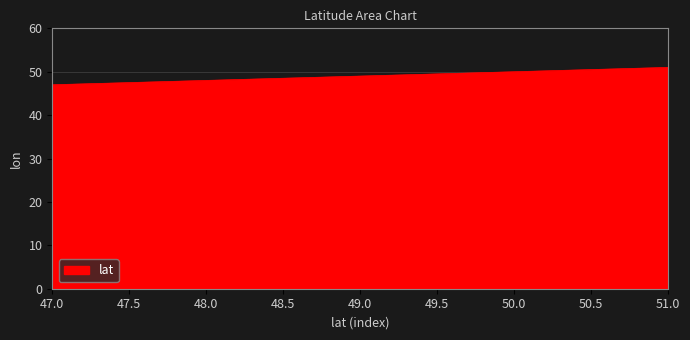

What is the difference between the maximum and minimum values?

4.0